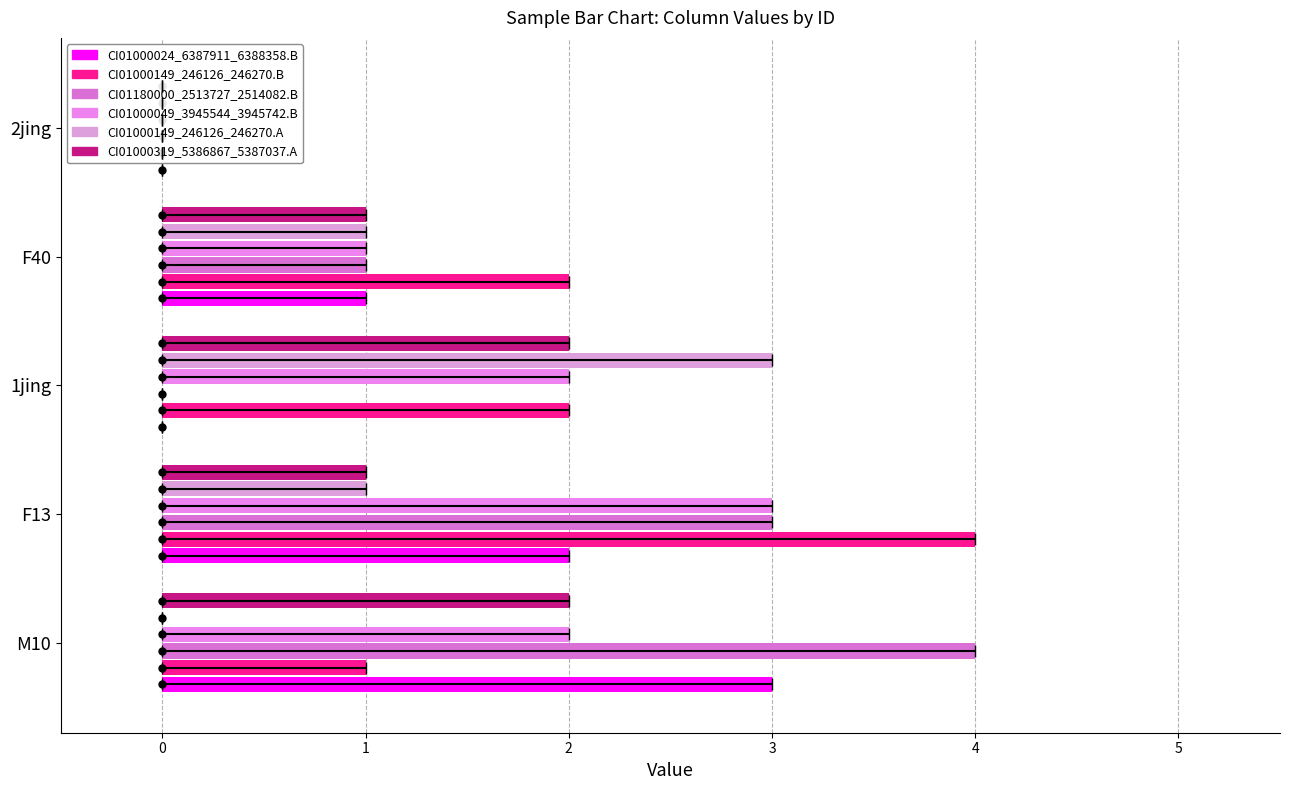

The value of CI01000049_3945544_3945742.B at F13 is 5. True or false?

False